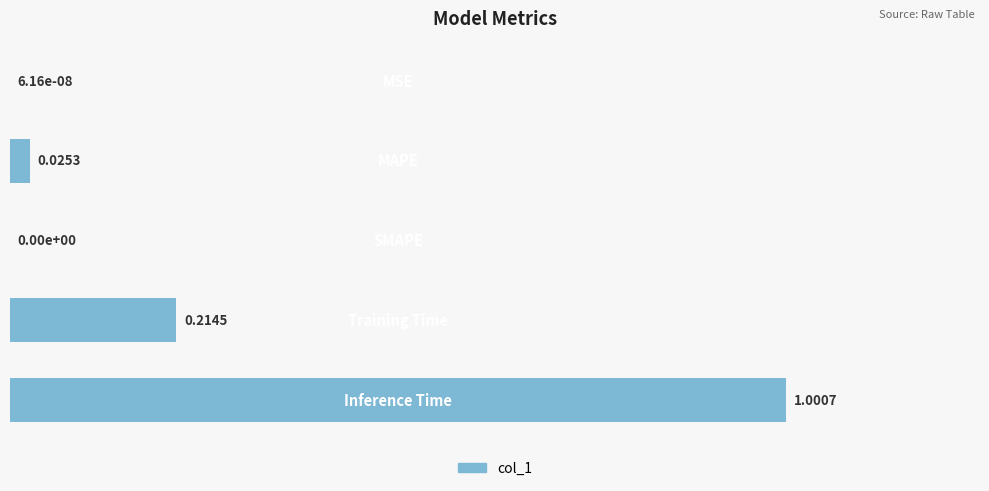

What is the sum of all values?

1.2